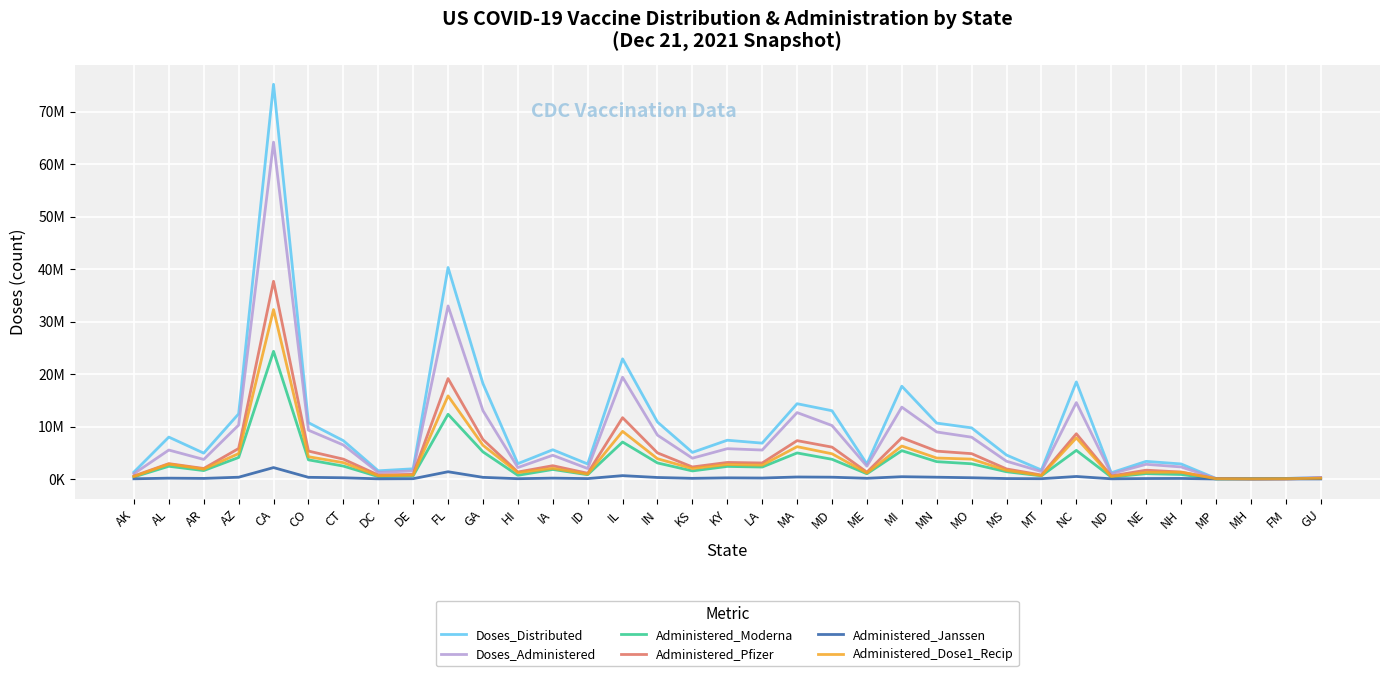

Is the value of Administered_Moderna at AL greater than the value of Doses_Distributed at MO?

No